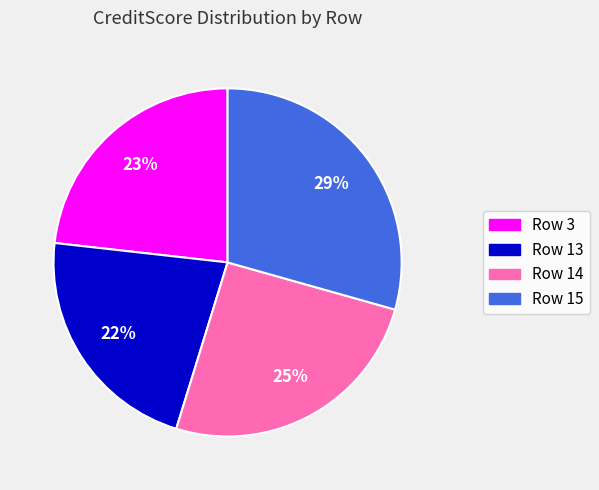

What percentage is the Row 3 slice, to the nearest percent?

23%